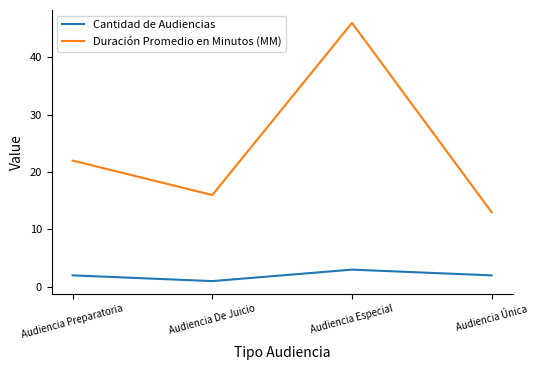

What is the approximate value of Duración Promedio en Minutos (MM) at Audiencia De Juicio?

16